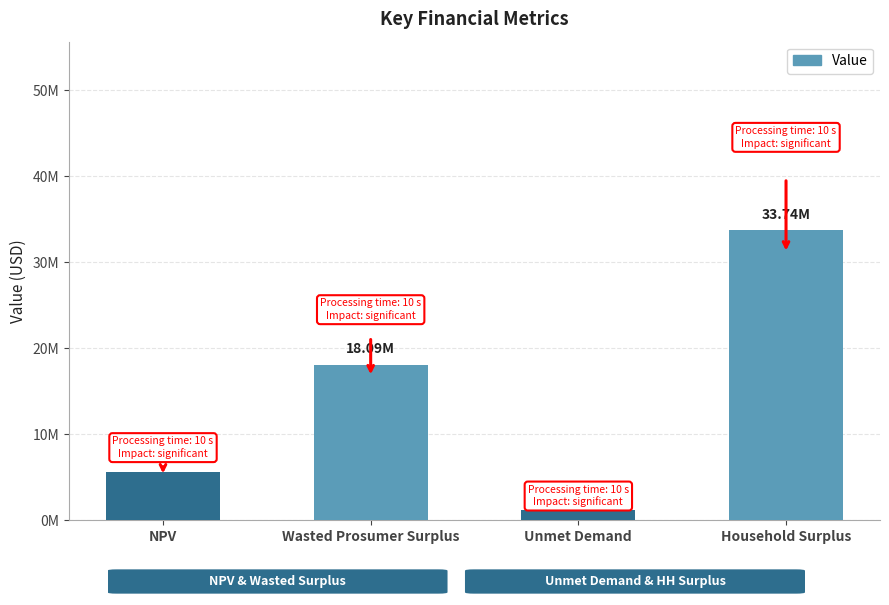

What is the minimum value shown in the chart?

1171695.9